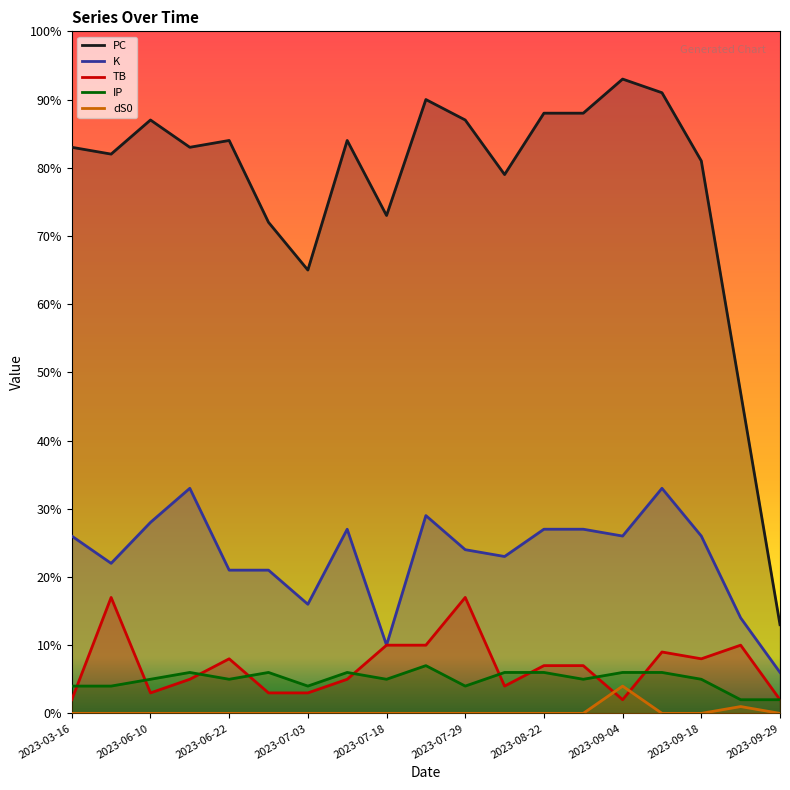

Does the chart have visible grid lines?

No